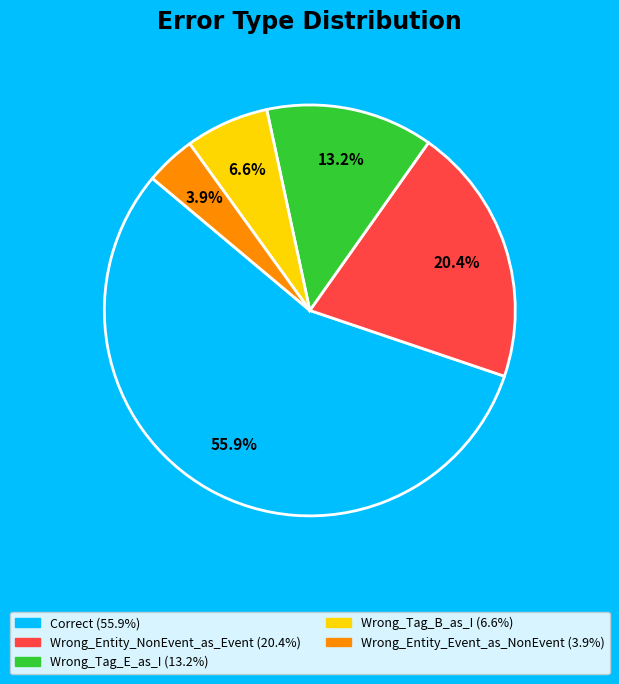

What percentage is NOT represented by Wrong_Entity_Event_as_NonEvent?

96.1%